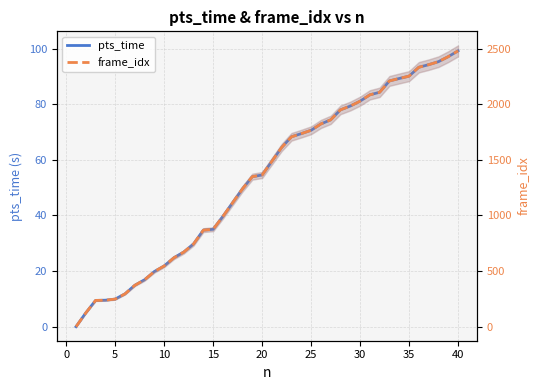

What is the value of the pts_time point at the 22nd from the left?

64.5